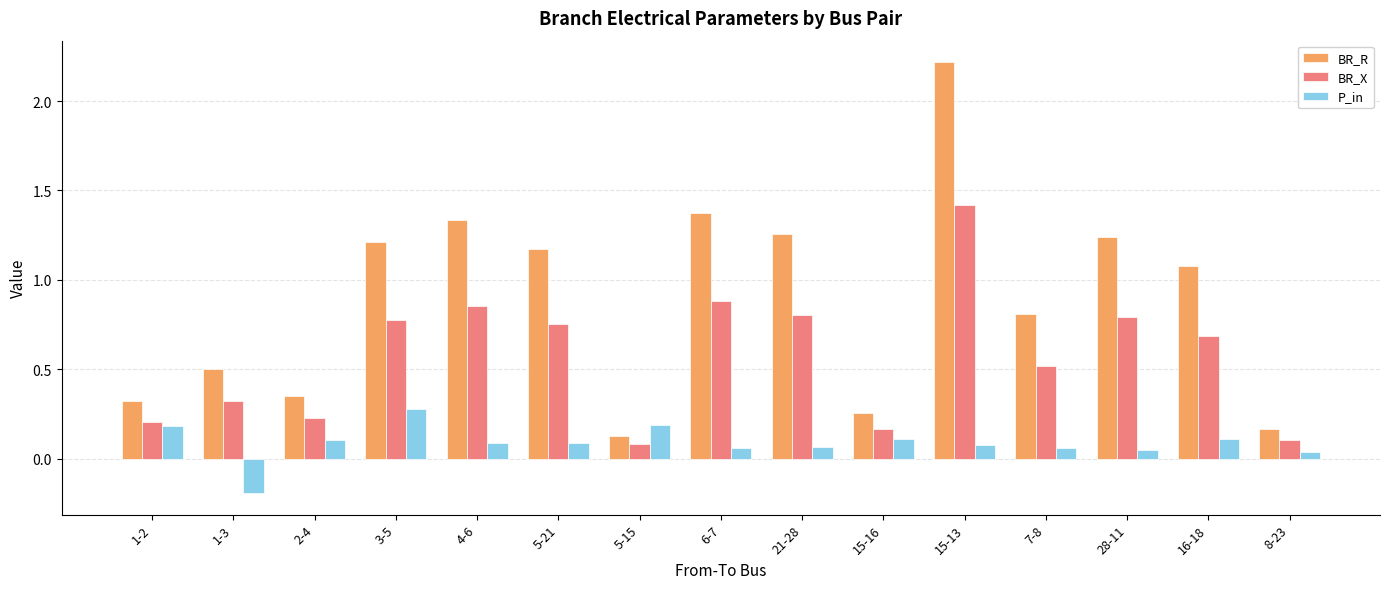

Rank the series by their maximum value, from lowest to highest.

P_in, BR_X, BR_R